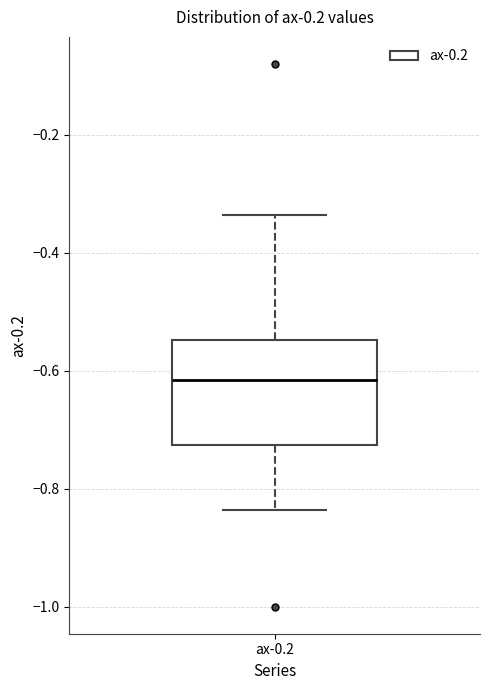

Where does the upper whisker of the box for ax-0.2 end on the y-axis? The values are not printed on the chart, so give them approximately, as read against the axis.

-0.34